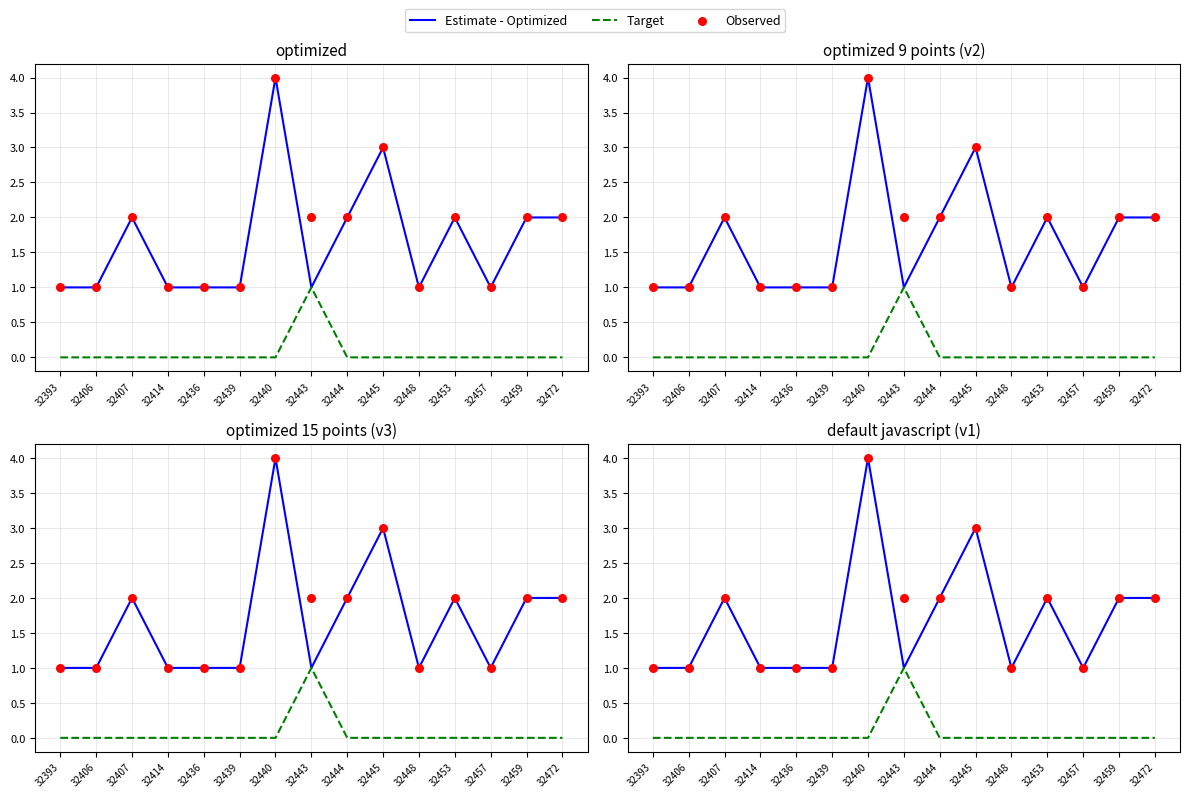

Which series contains the lowest Y value?

Target